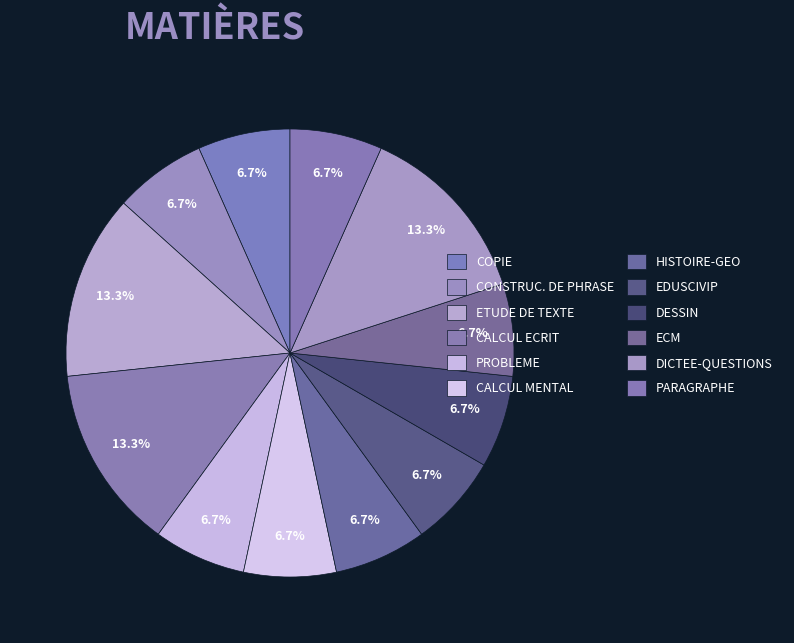

What is the ratio of the value at EDUSCIVIP to the value at CONSTRUC. DE PHRASE?

1.0